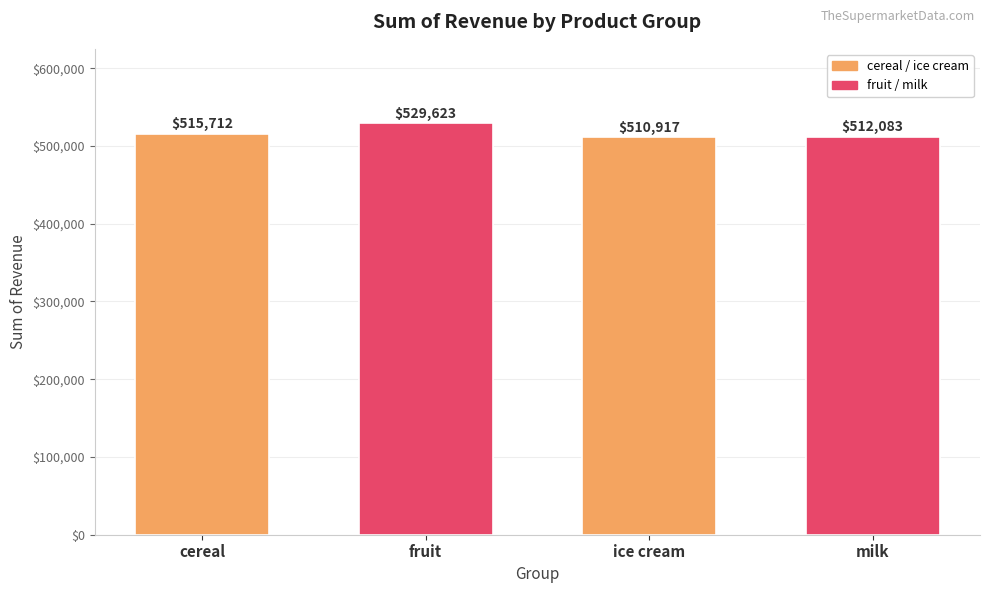

Rank the categories by value from highest to lowest.

fruit, cereal, milk, ice cream